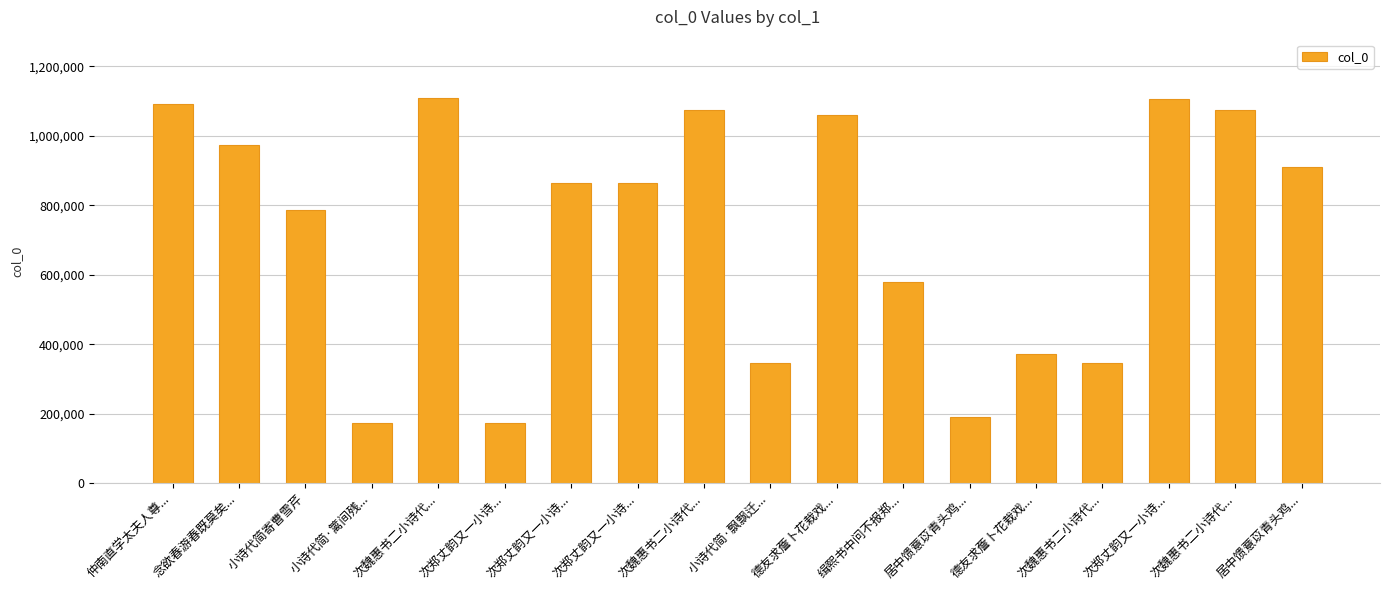

How many values are below 863055?

9